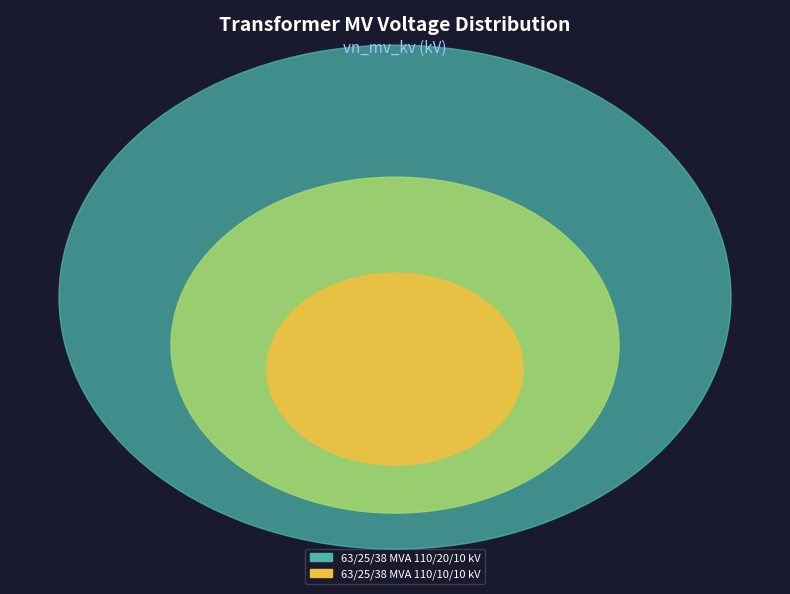

Do 63/25/38 MVA 110/20/10 kV and 63/25/38 MVA 110/10/10 kV together represent more than half of the pie?

Yes